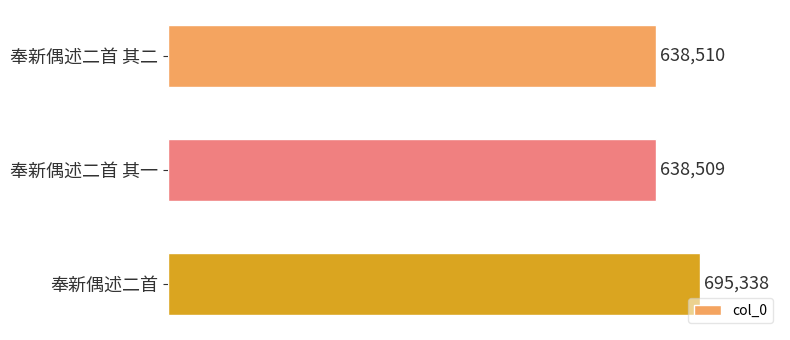

Are the bars grouped side by side (vs. stacked)?

No